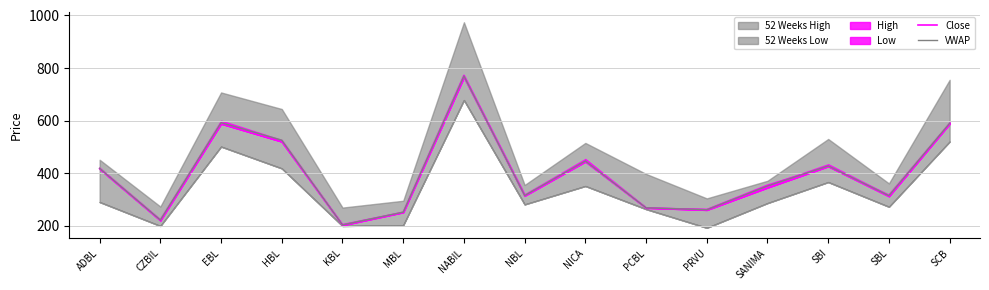

What position from the left is SBL?

14